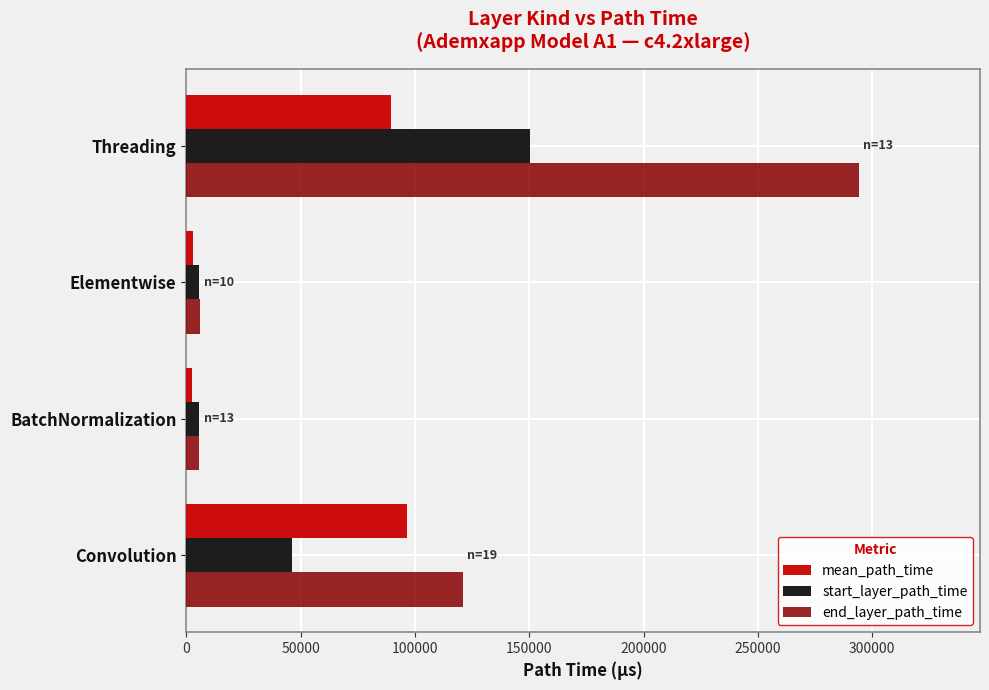

At Convolution, list the series in order from largest to smallest.

end_layer_path_time, mean_path_time, start_layer_path_time